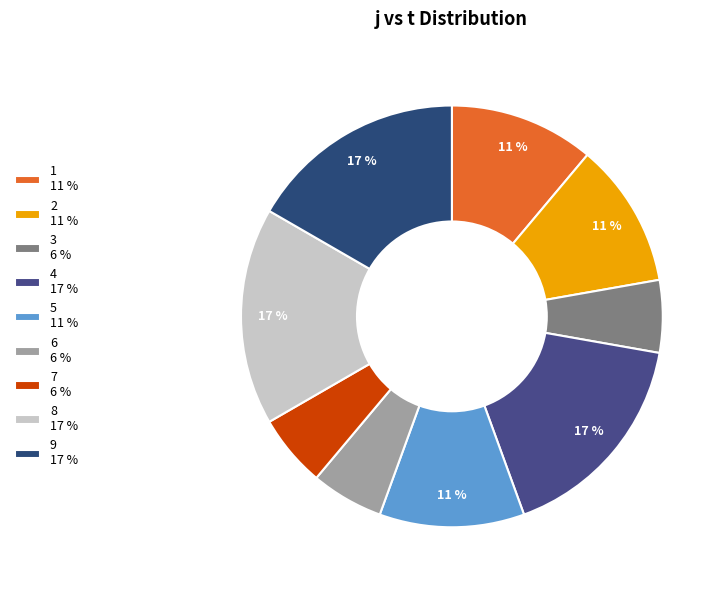

How many segments does this pie chart have?

9